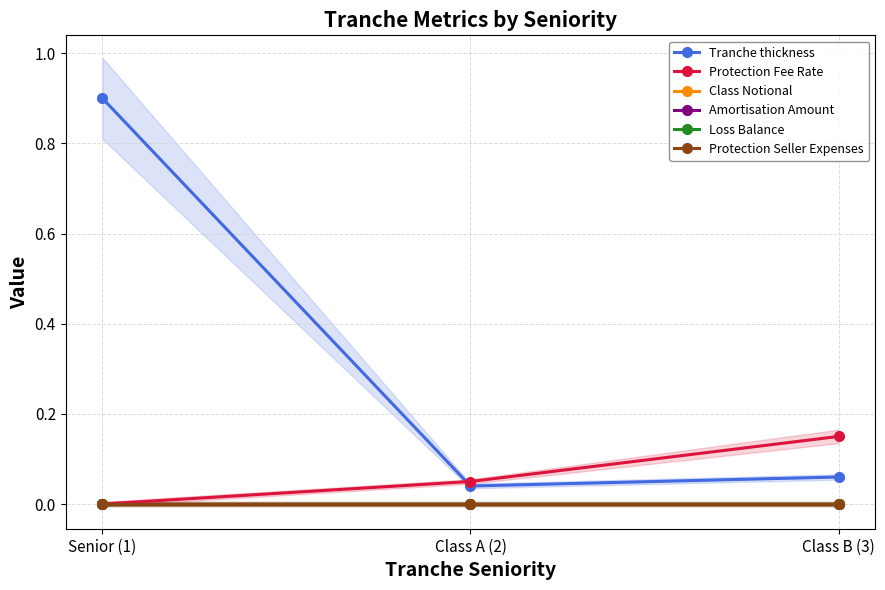

At which category is the sum across all series the highest?

Senior (1)